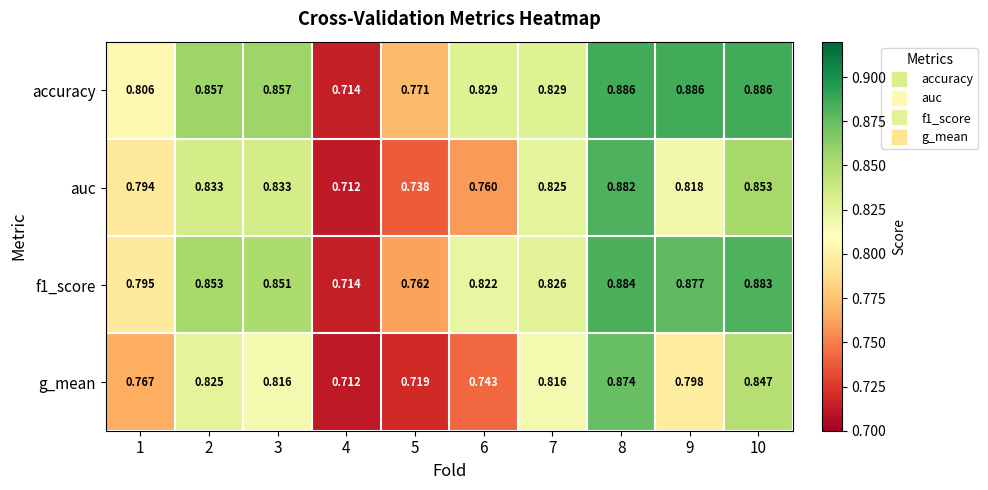

Is the value of f1_score at 9 greater than the value of auc at 8?

No